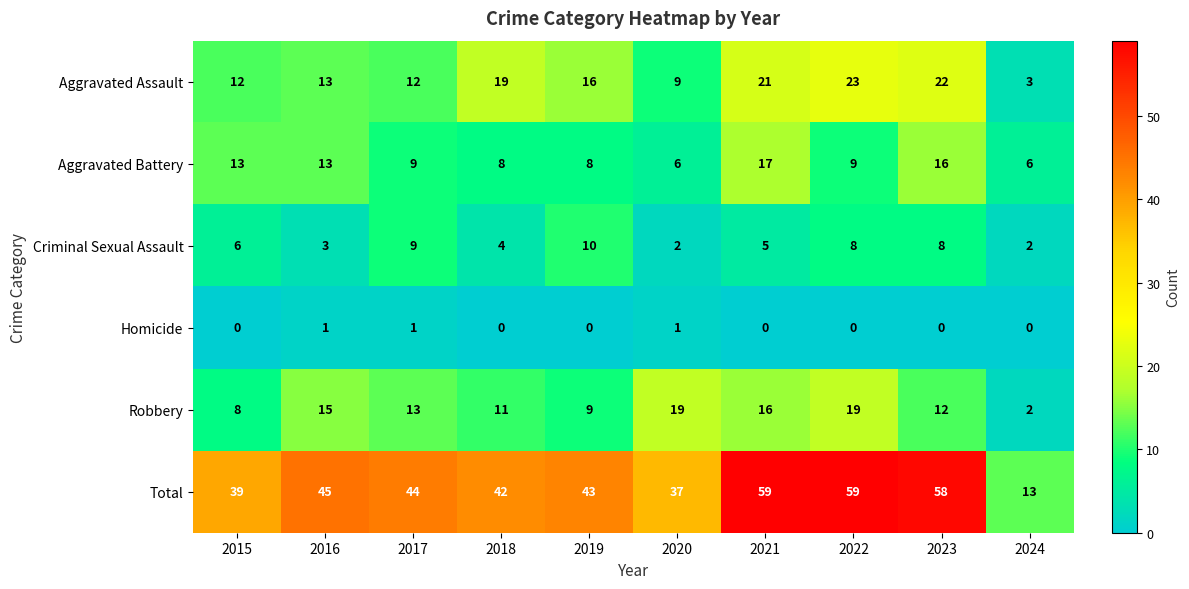

What is the total value across all series at 2017?

88